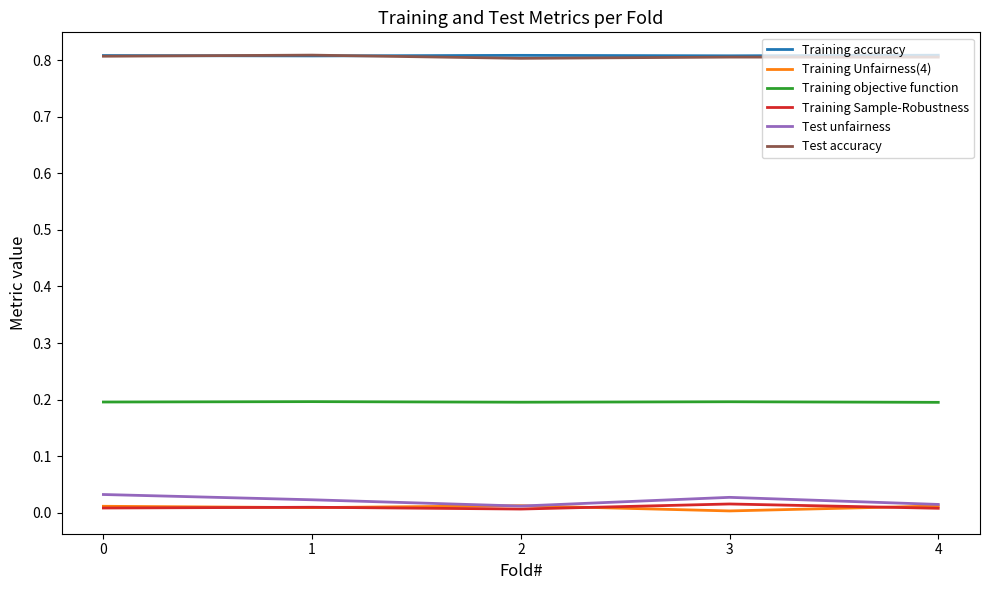

Is the value of Test unfairness at 0 greater than the value of Training accuracy at 0?

No